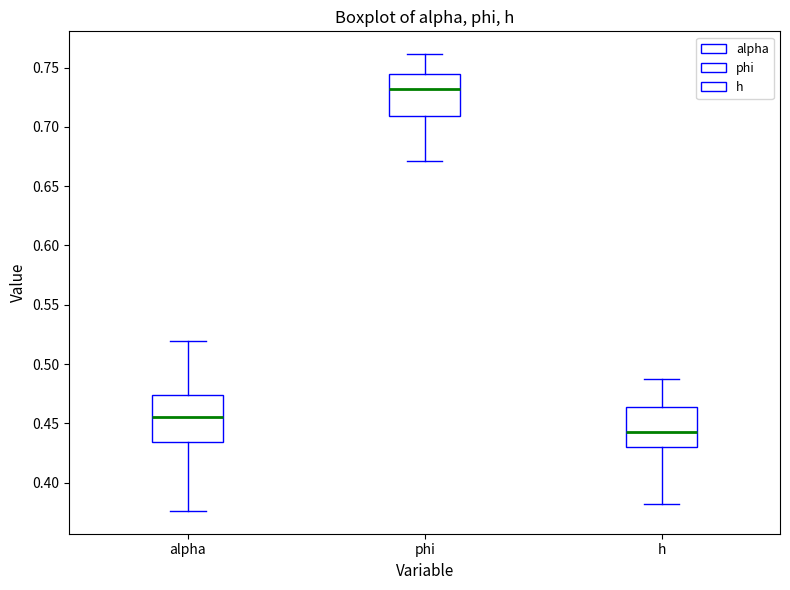

Reading left to right, transcribe this box plot: for each box, give where its median line is, the range the box spans, and where its two whiskers end, as read against the y-axis. The values are not printed on the chart, so give them approximately, as read against the axis.

alpha: median 0.455, box 0.435 to 0.475, whiskers 0.375 to 0.520
phi: median 0.730, box 0.710 to 0.745, whiskers 0.670 to 0.760
h: median 0.440, box 0.430 to 0.465, whiskers 0.380 to 0.485